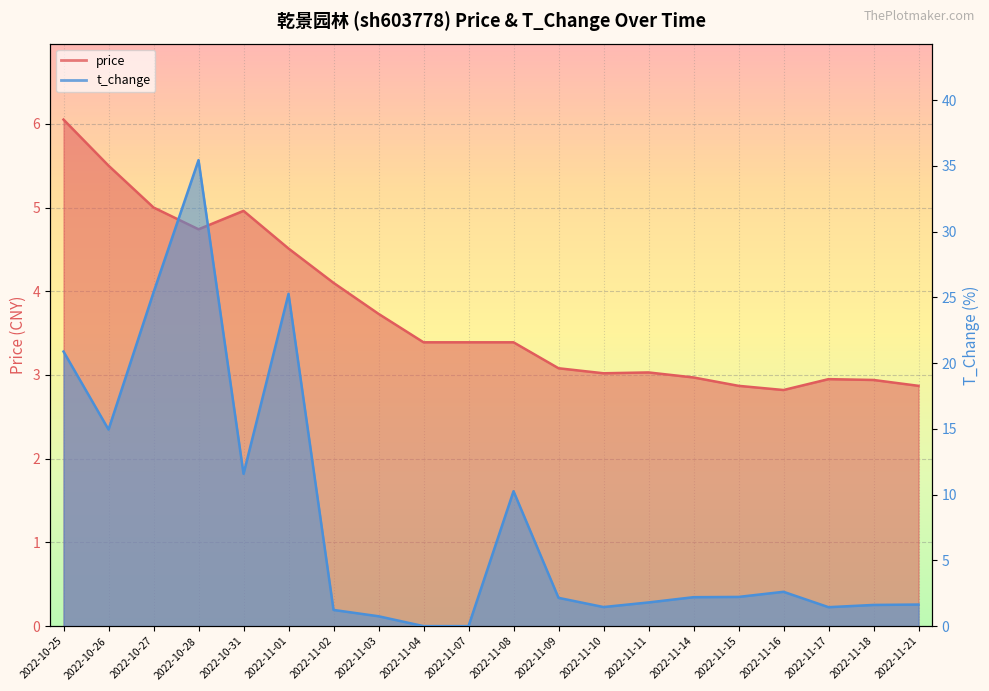

At which category does t_change reach its first local peak?

2022-10-28